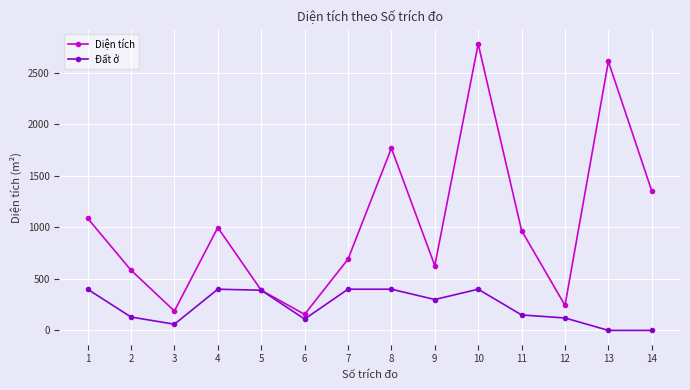

Which category has the lowest value in the Diện tích series?

6